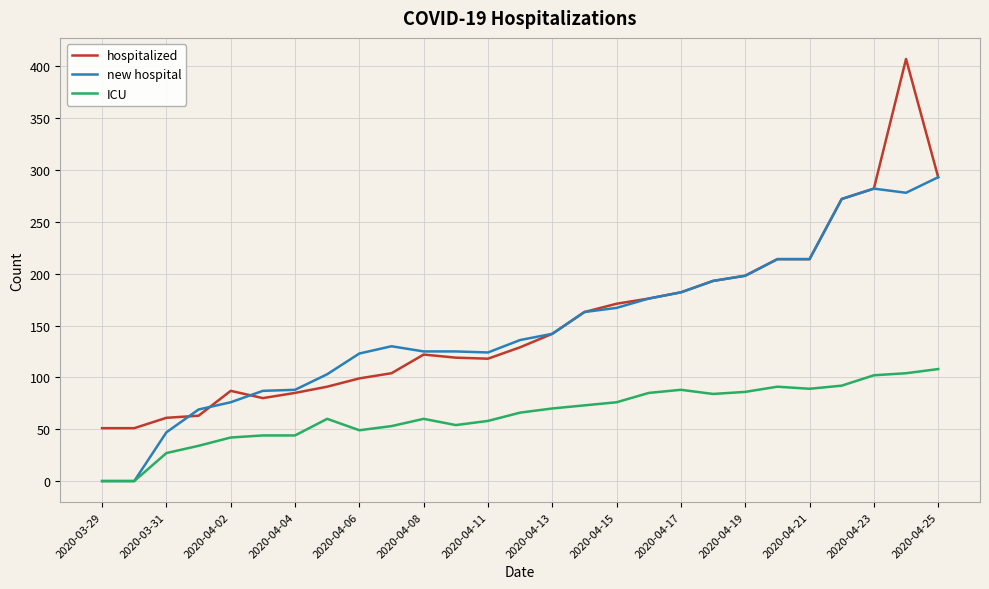

Which series has the largest range (max minus min)?

hospitalized